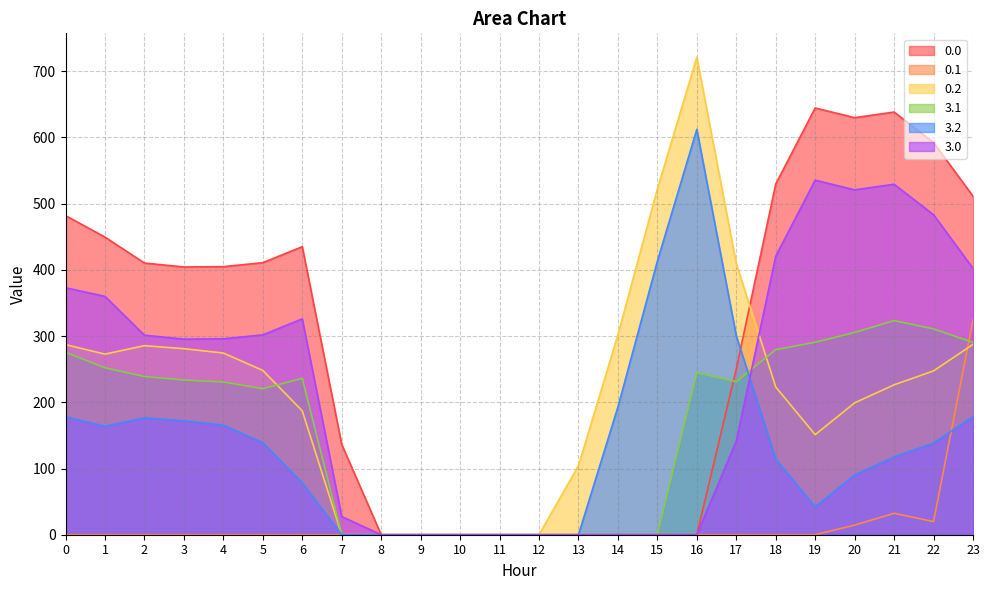

Which series has the widest spread of values?

0.2